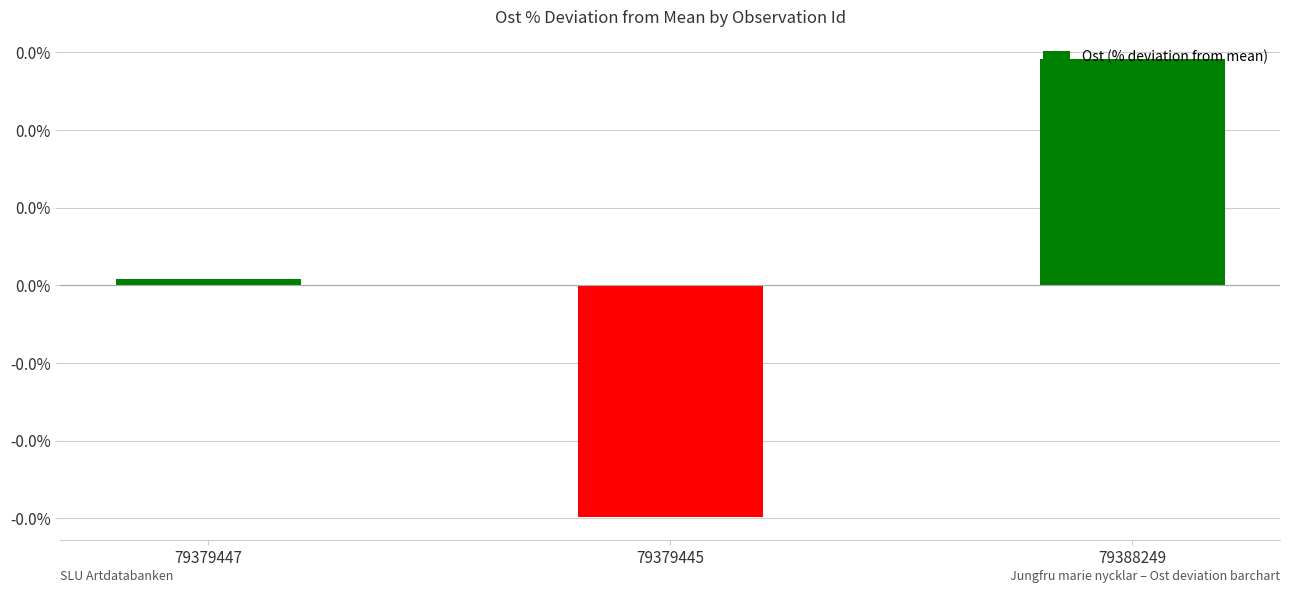

What is the label of the 2nd bar from the left?

79379445